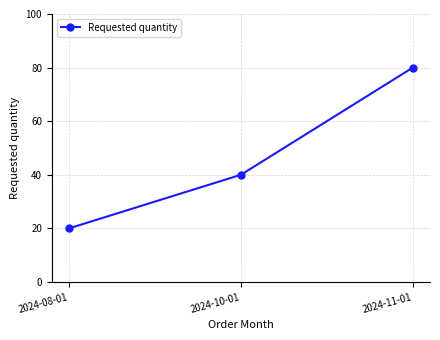

Where is the data nearest to the value 50?

2024-10-01